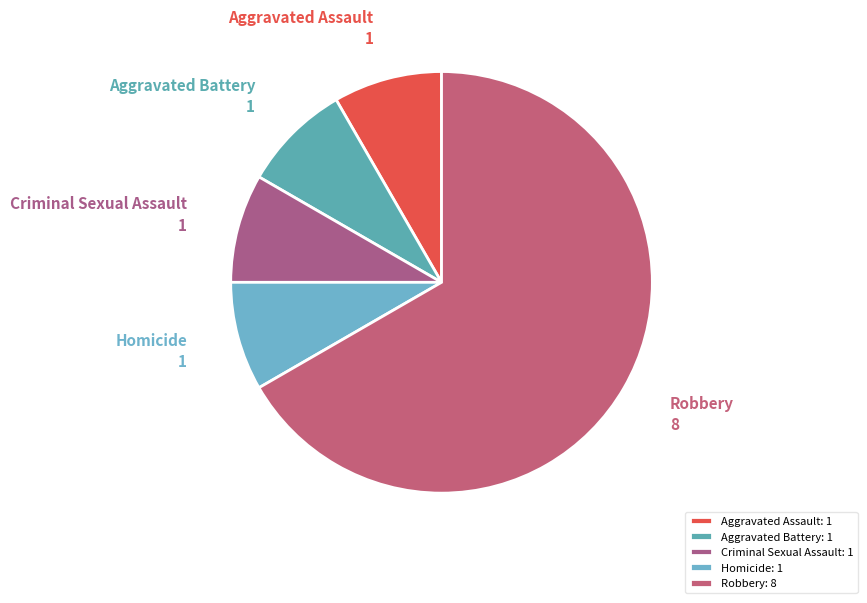

What is the ratio of the value at Aggravated Battery to the value at Aggravated Assault?

1.0